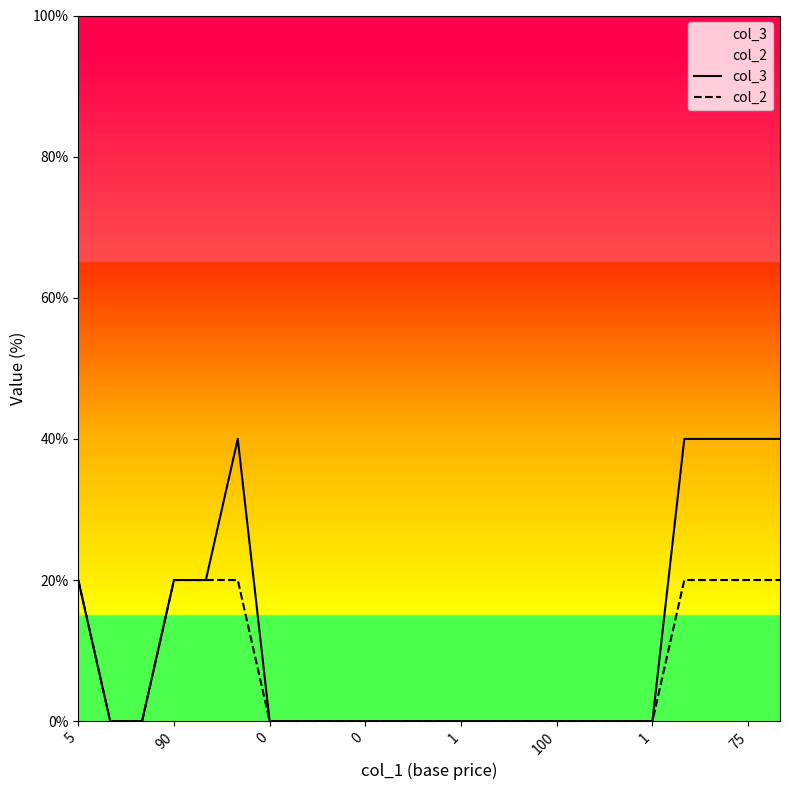

Reading right to left, extract all data points from this chart.

col_3: 40	40	40	40	0	0	0	0	0	0	0	0	0	0	0	0	0	40	20	20	0	0	20
col_2: 20	20	20	20	0	0	0	0	0	0	0	0	0	0	0	0	0	20	20	20	0	0	20